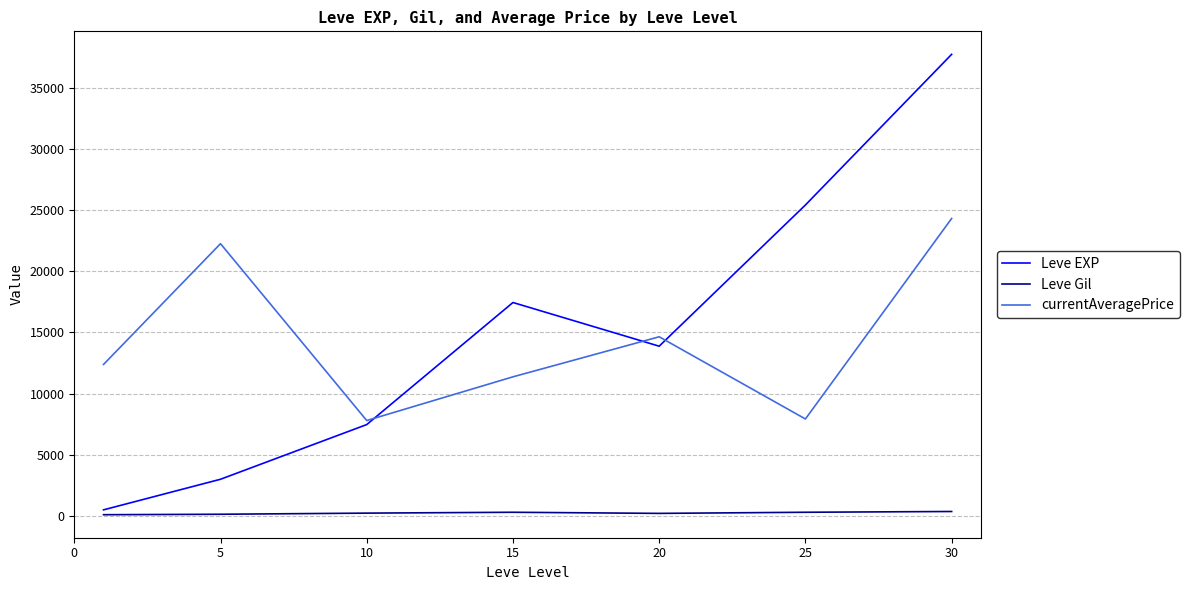

What is the greatest value displayed?

37715.0